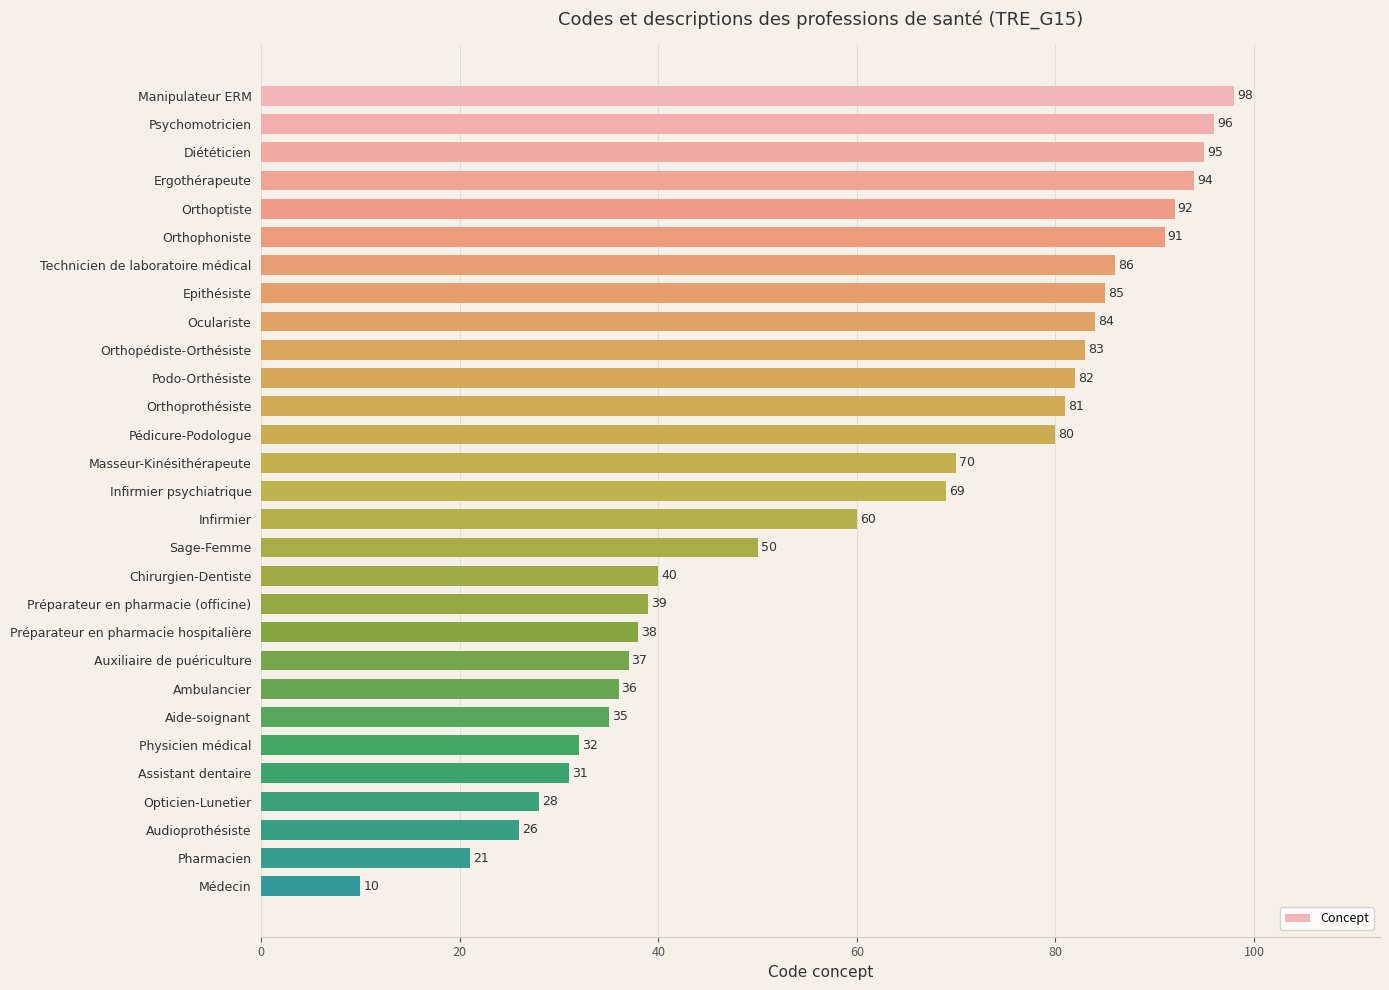

Reading bottom to top, extract all data points from this chart.

10	21	26	28	31	32	35	36	37	38	39	40	50	60	69	70	80	81	82	83	84	85	86	91	92	94	95	96	98